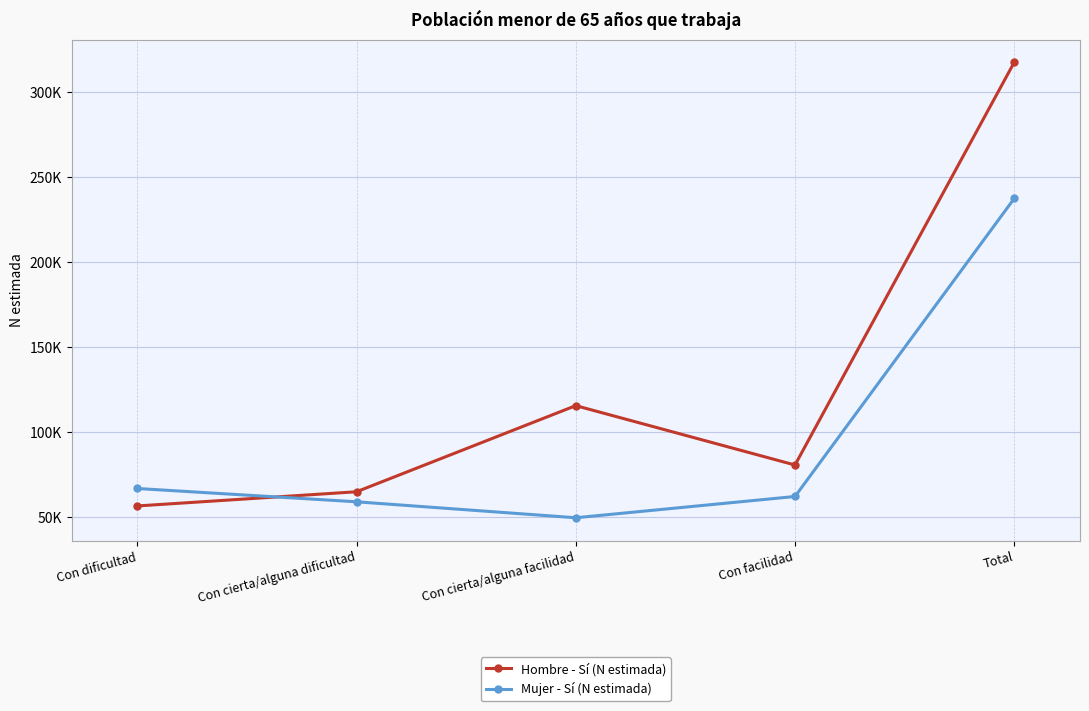

How many interior local valleys does the Hombre - Sí (N estimada) series have?

1